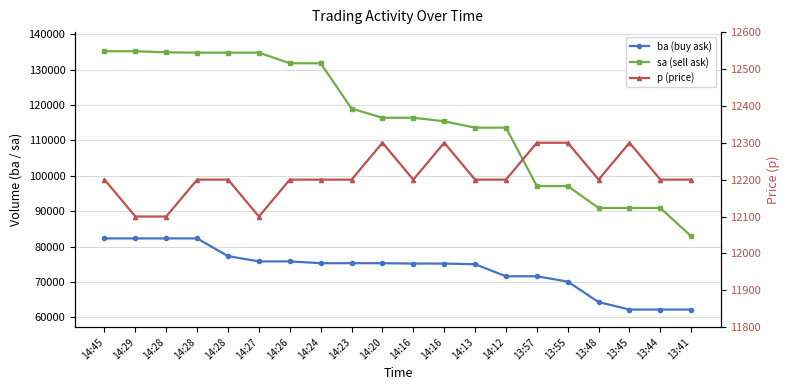

List the series in order of their overall mean, lowest first.

p (price), ba (buy ask), sa (sell ask)